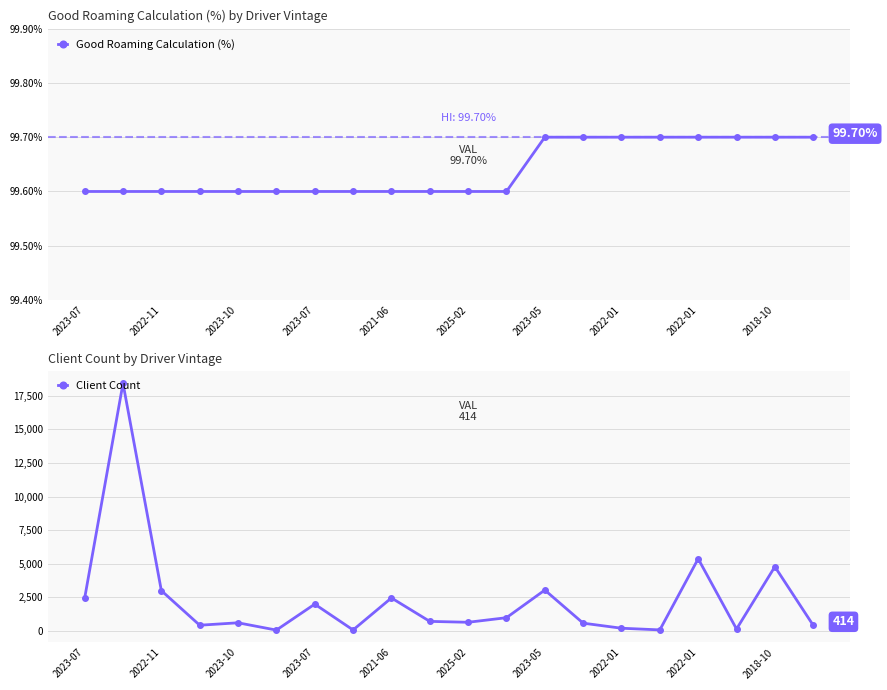

True or false: Good Roaming Calculation (%) has a value of 99.6 at 2022-11.

True